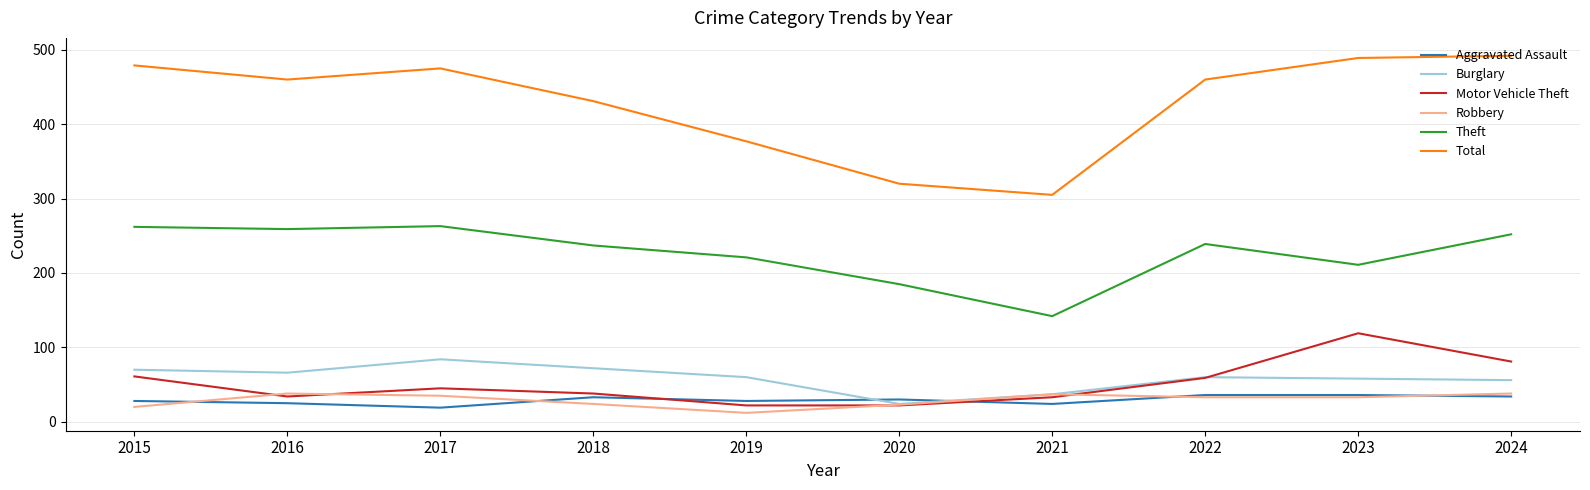

Which series has the largest total across all categories?

Total